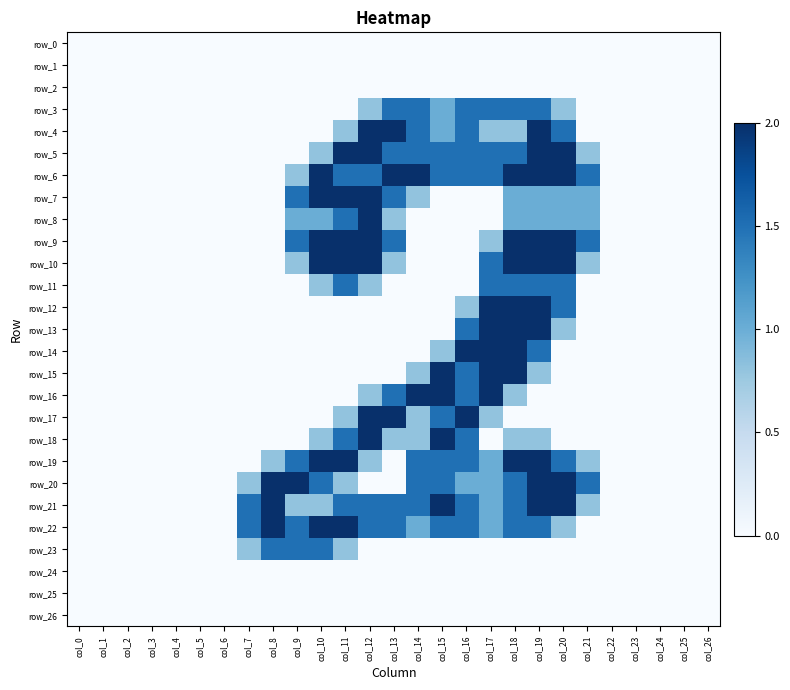

What is the difference between the row_6 values at col_5 and col_16?

1.5